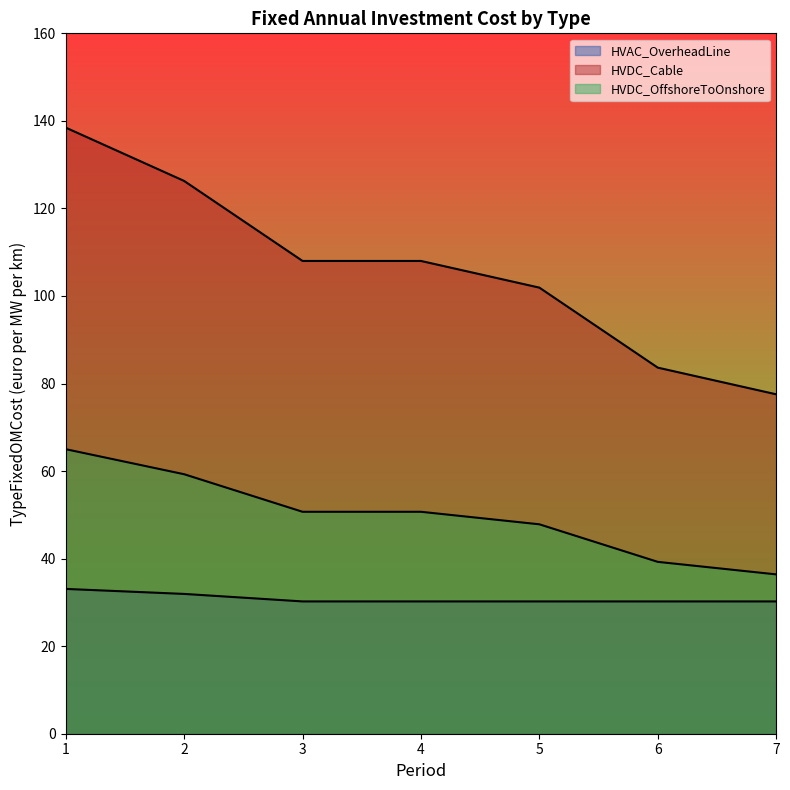

The HVDC_Cable series shows 138.5 at 1. True or false?

True